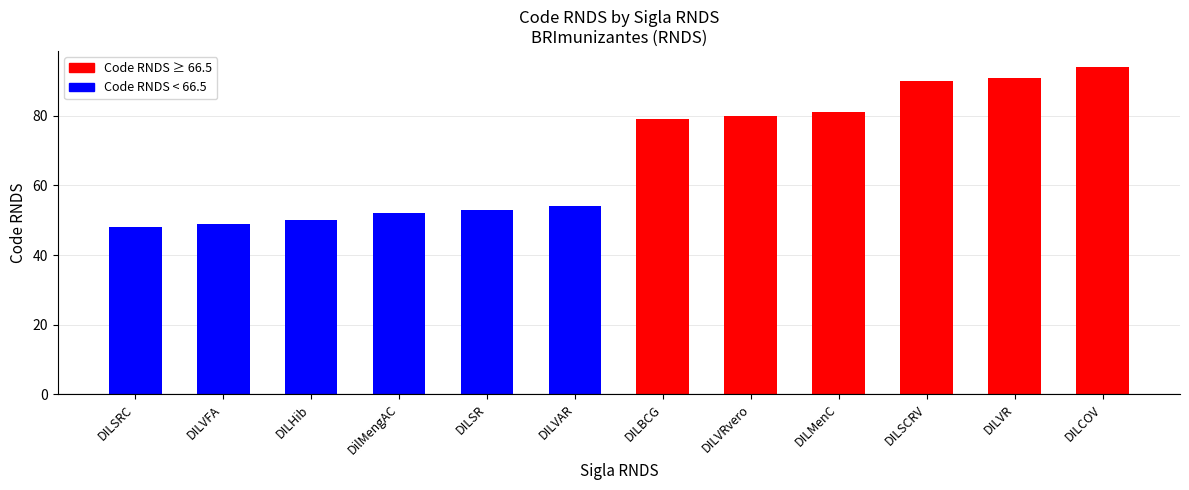

How many distinct data groups are displayed?

1